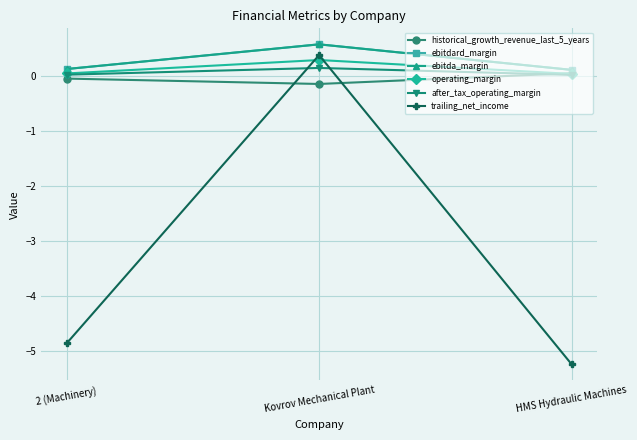

The value of ebitda_margin at Kovrov Mechanical Plant is 0.2. True or false?

False